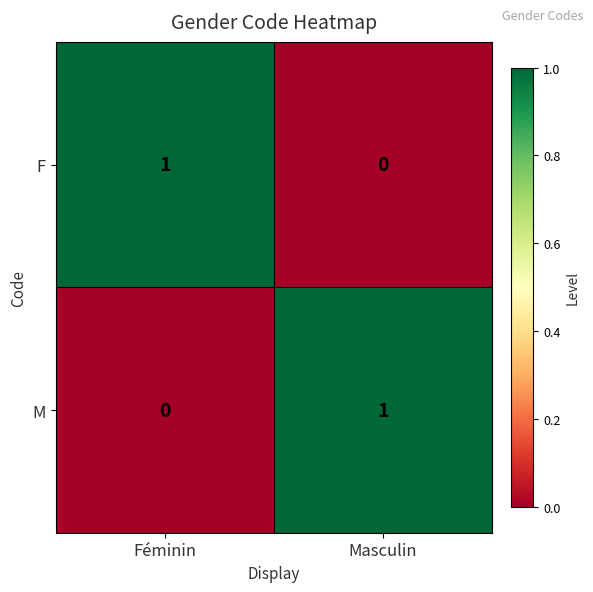

Reading left to right, extract all data points from this chart.

F: Féminin=1	Masculin=0
M: Féminin=0	Masculin=1